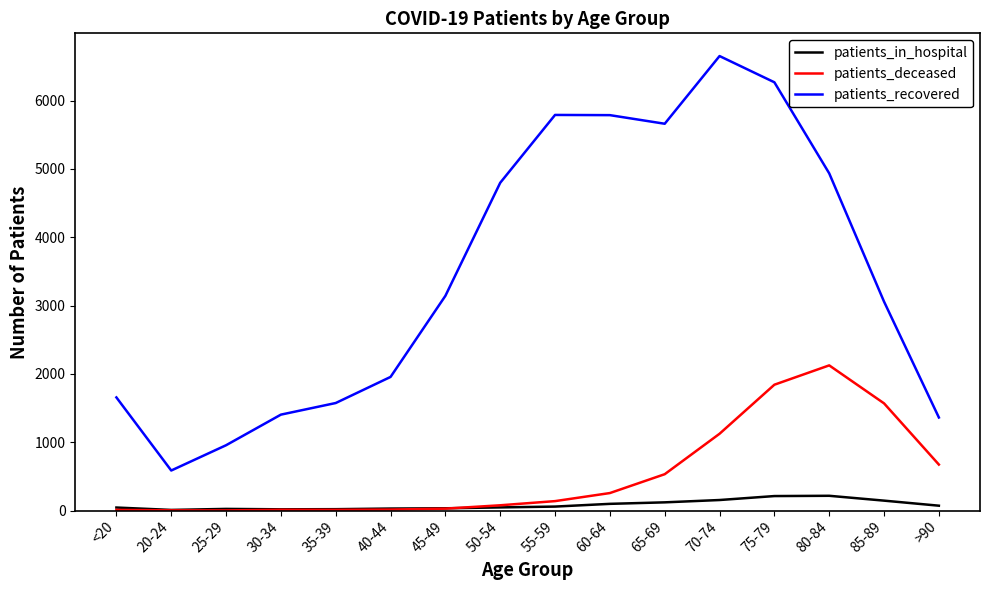

Between 65-69 and 80-84, which series saw the biggest shift?

patients_deceased